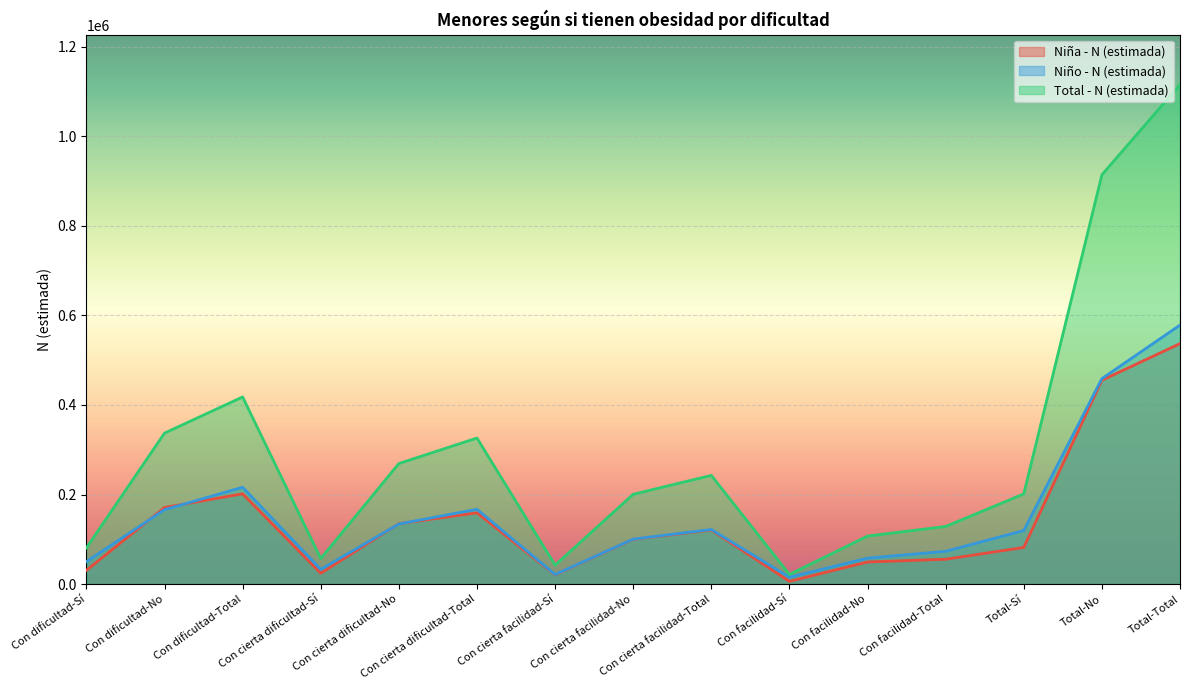

Is it true that Niño - N (estimada) equals 216250 at Con dificultad-Total?

True